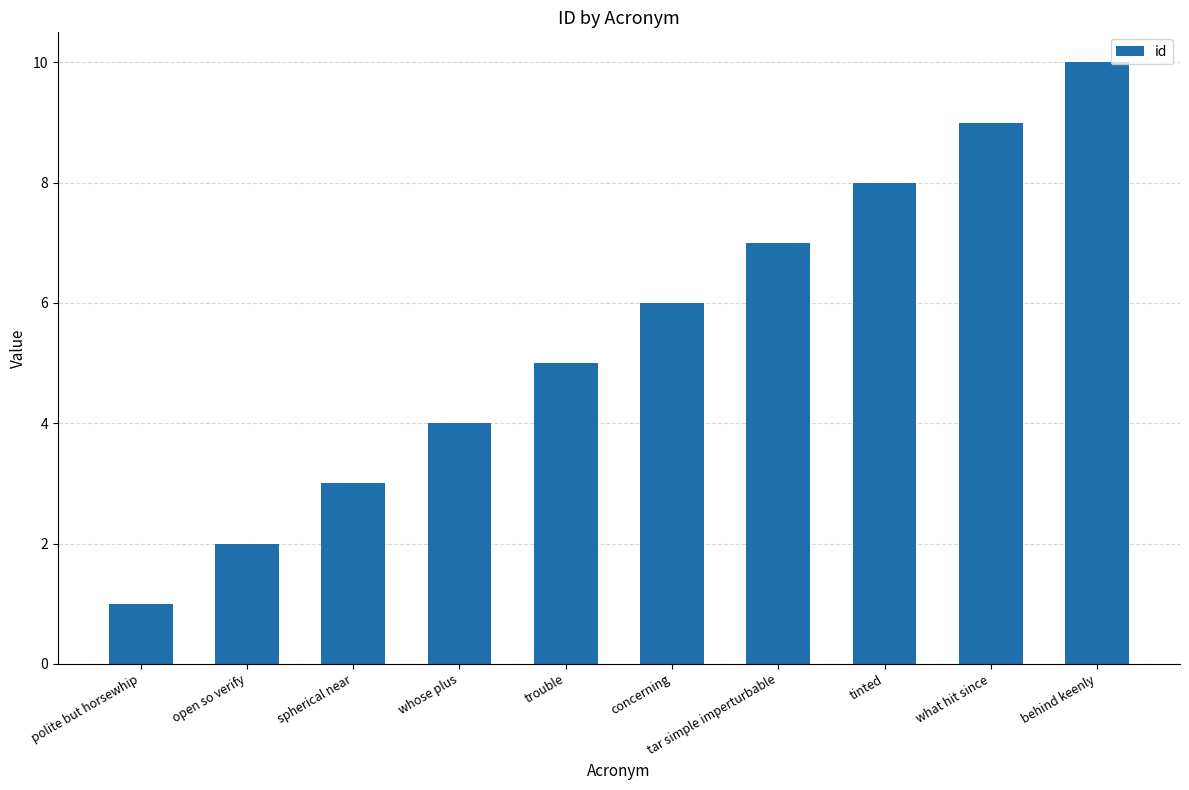

Reading left to right, extract all data points from this chart.

1	2	3	4	5	6	7	8	9	10